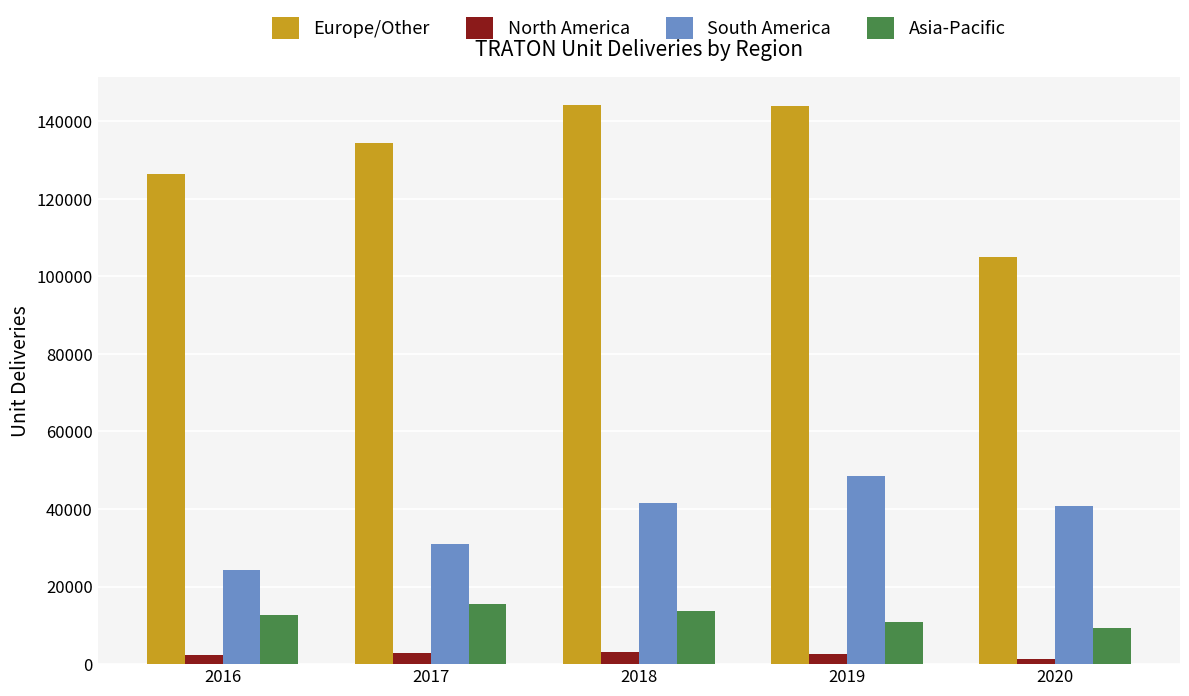

What is the difference between the Asia-Pacific values at 2016 and 2019?

1852.5